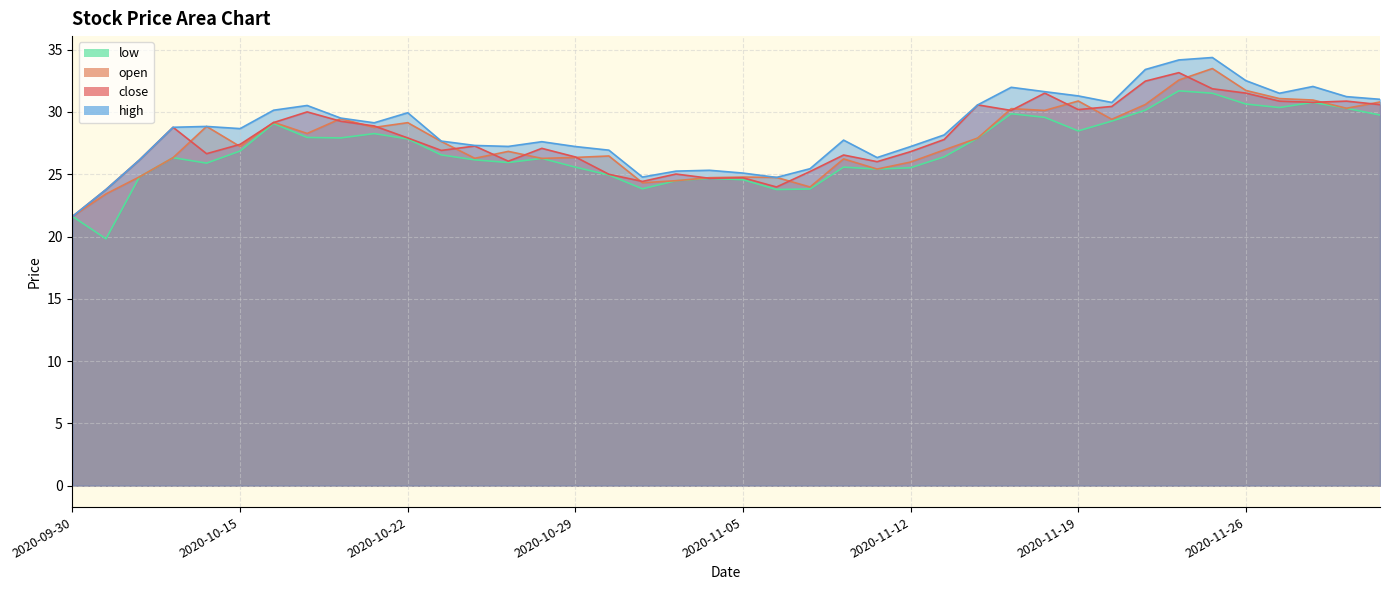

What is the average value of the open series?

27.7